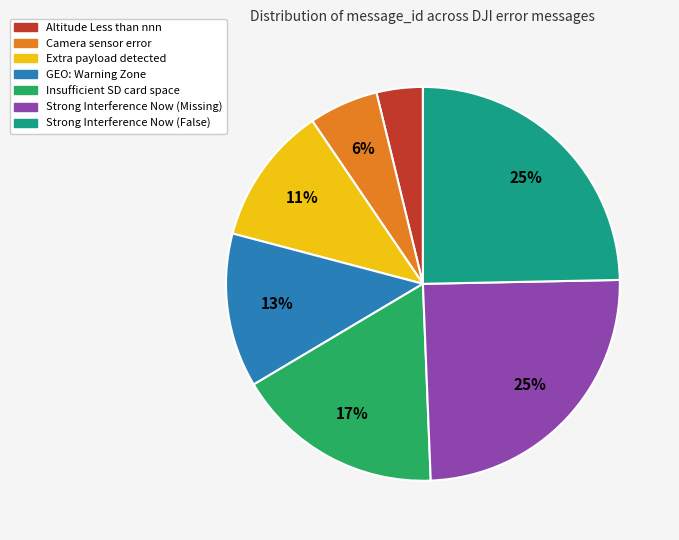

To the nearest percent, what portion does GEO: Warning Zone represent?

13%